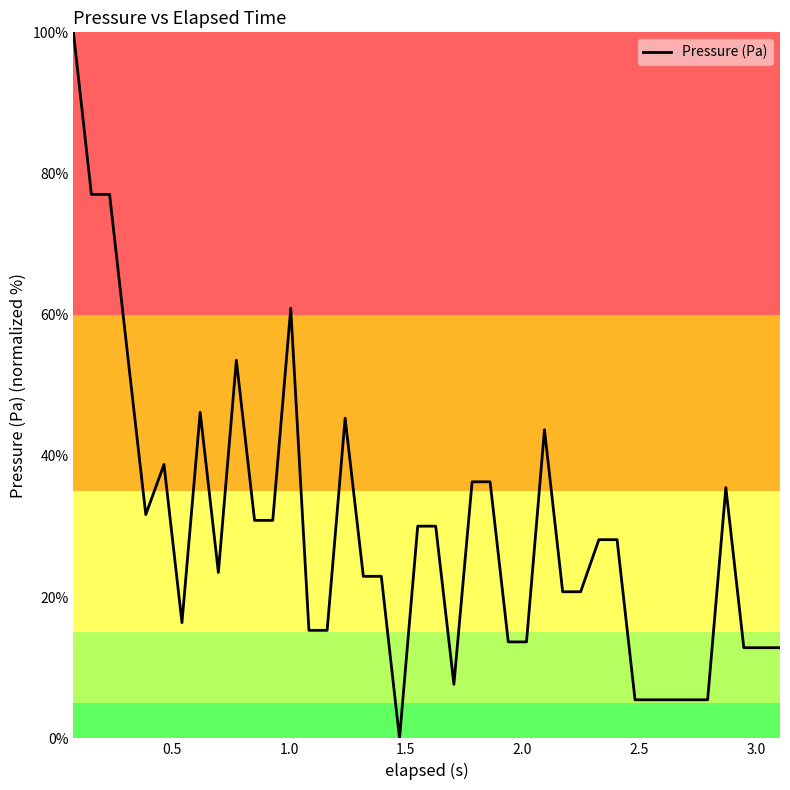

What is the difference between the second highest and minimum values?

77.0